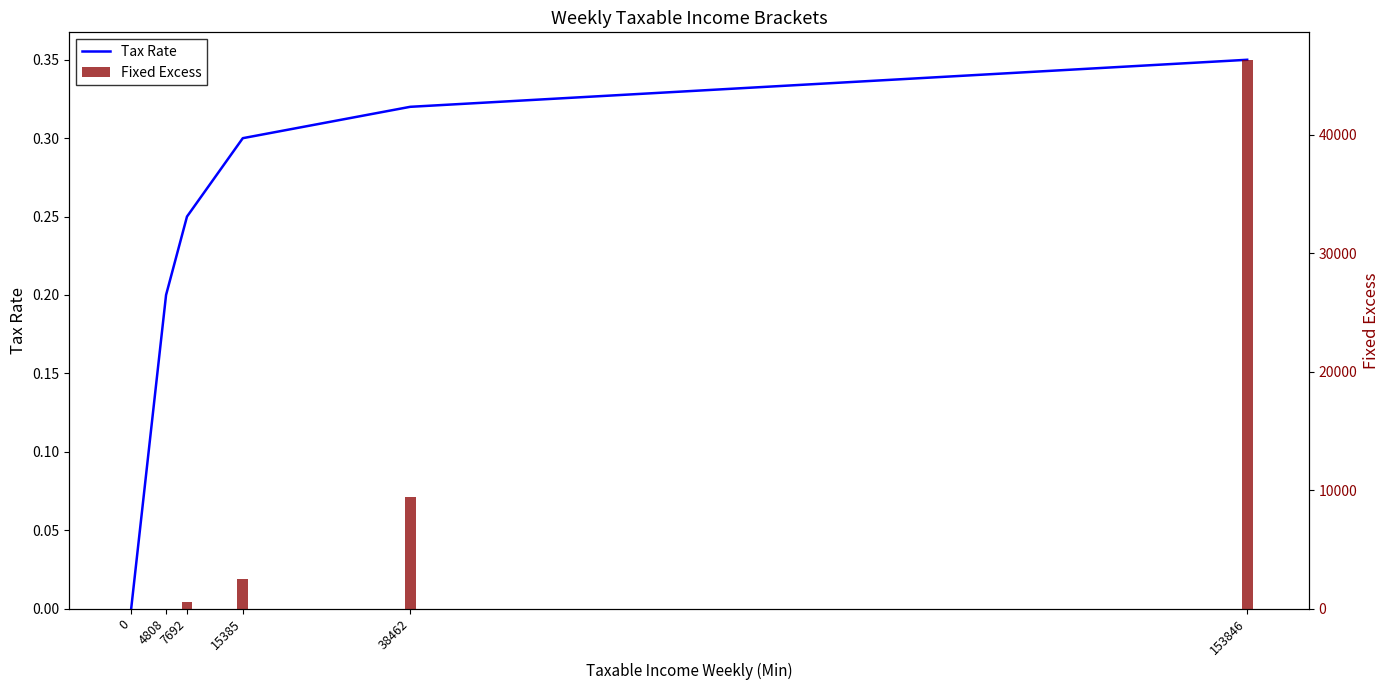

How many values in Fixed Excess are above zero?

4